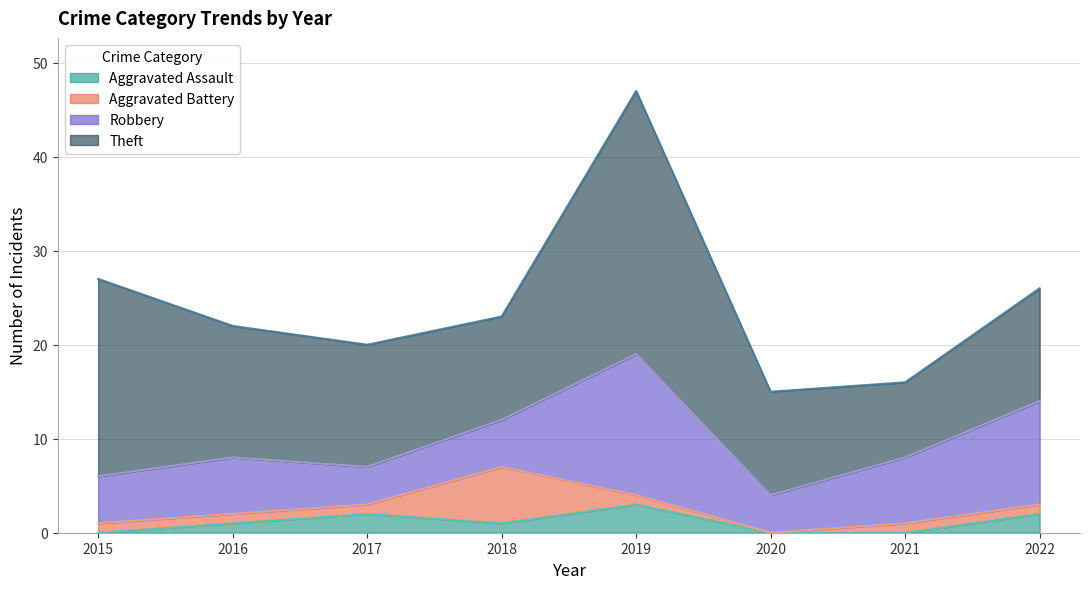

What is the spread (max minus min) of values at 2016?

13